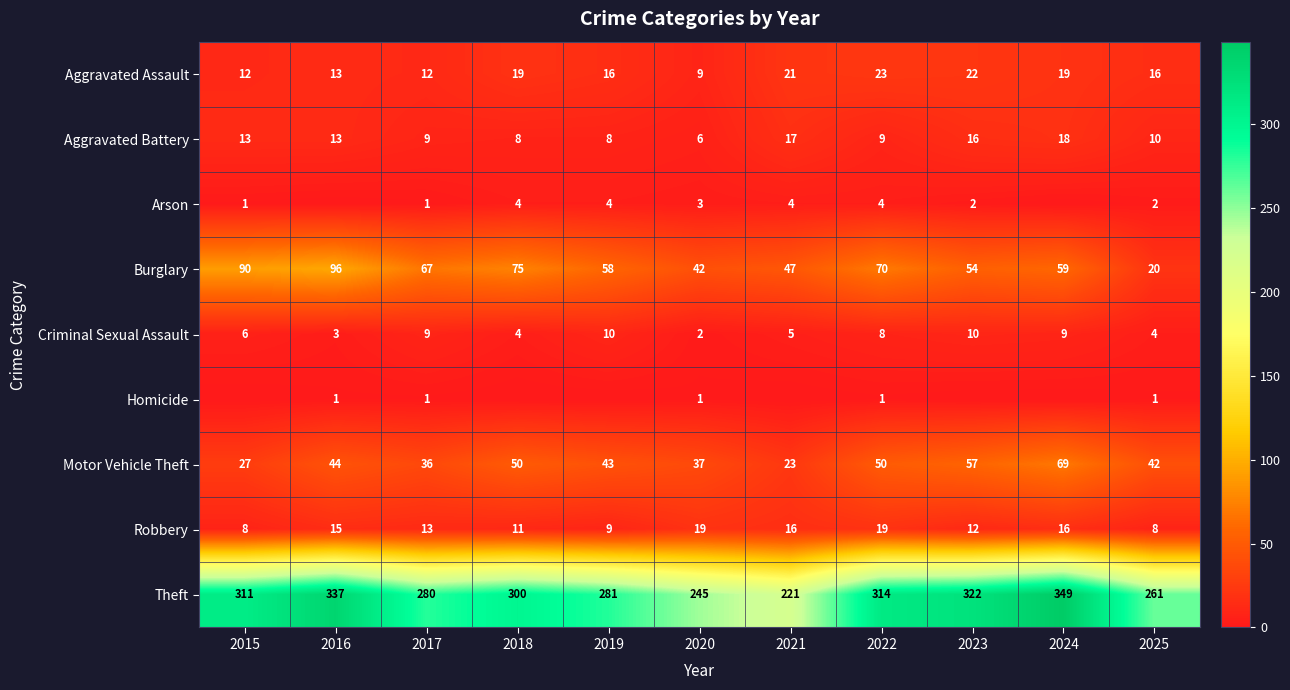

What is the approximate value of Burglary at 2022, to the nearest 5?

70